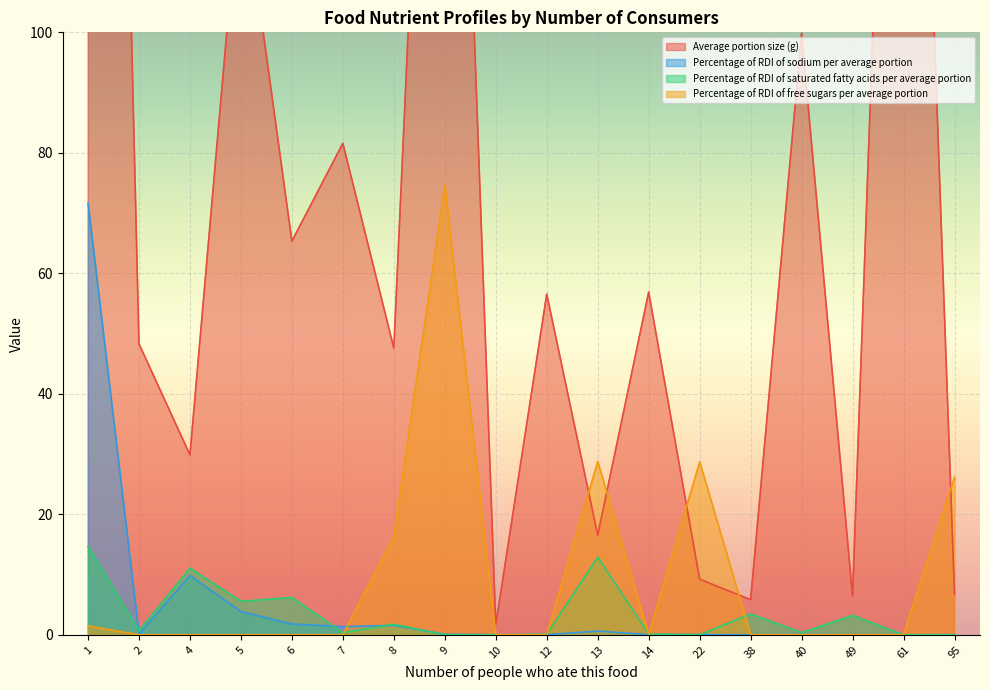

Rank the series by their maximum value, from lowest to highest.

Percentage of RDI of saturated fatty acids per average portion, Percentage of RDI of sodium per average portion, Percentage of RDI of free sugars per average portion, Average portion size (g)